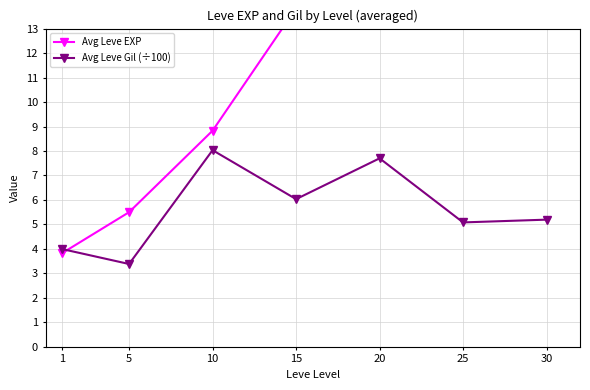

Reading left to right, extract all data points from this chart.

Avg Leve EXP: 3.8	5.5	8.8	13.8	14.3	38.2	45.6
Avg Leve Gil (÷100): 4.0	3.4	8.0	6.0	7.7	5.1	5.2